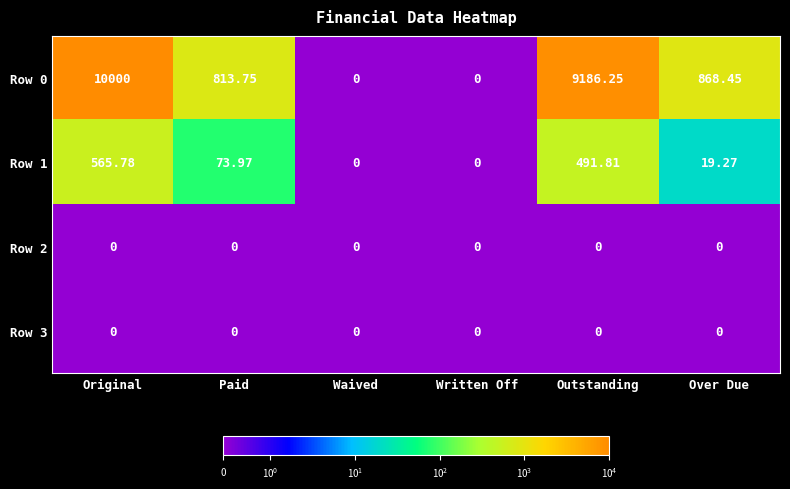

At which label does Row 1 first exceed 73?

Original